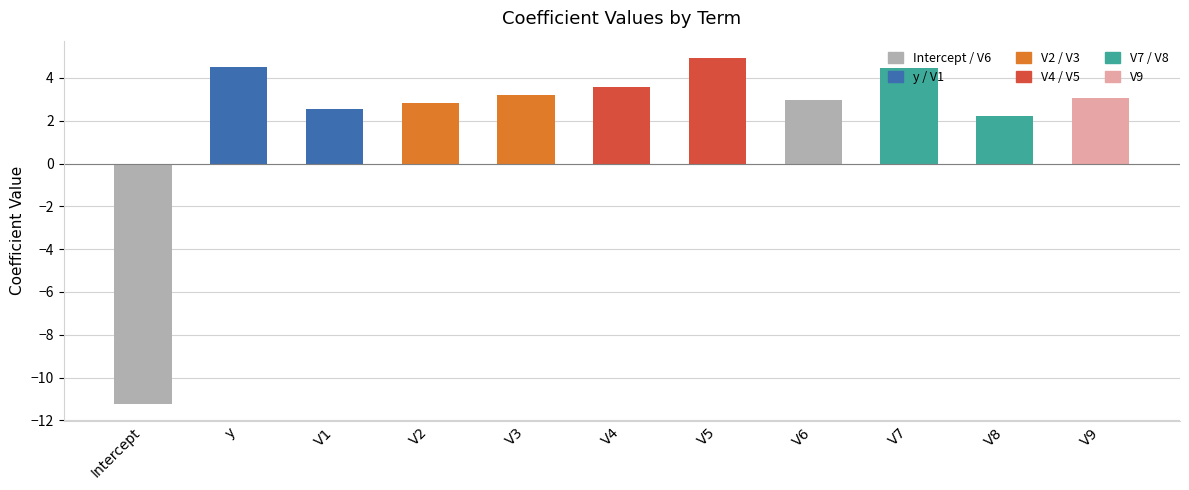

Reading left to right, what are all the values shown in this chart?

-11.2	4.5	2.6	2.8	3.2	3.6	4.9	3.0	4.4	2.2	3.1